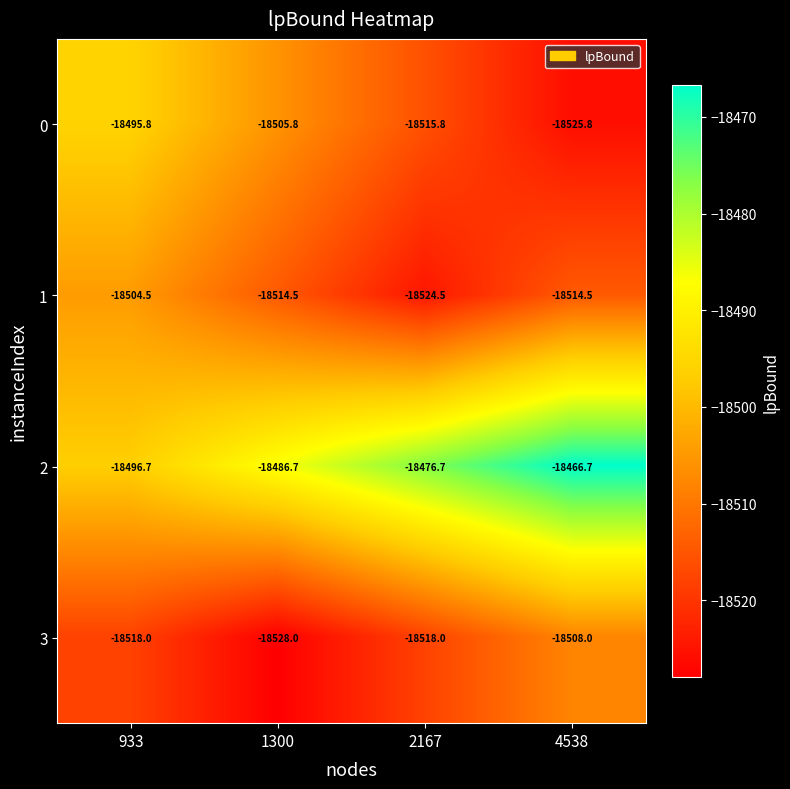

The value of 3 at 1300 is -18528.0. True or false?

True